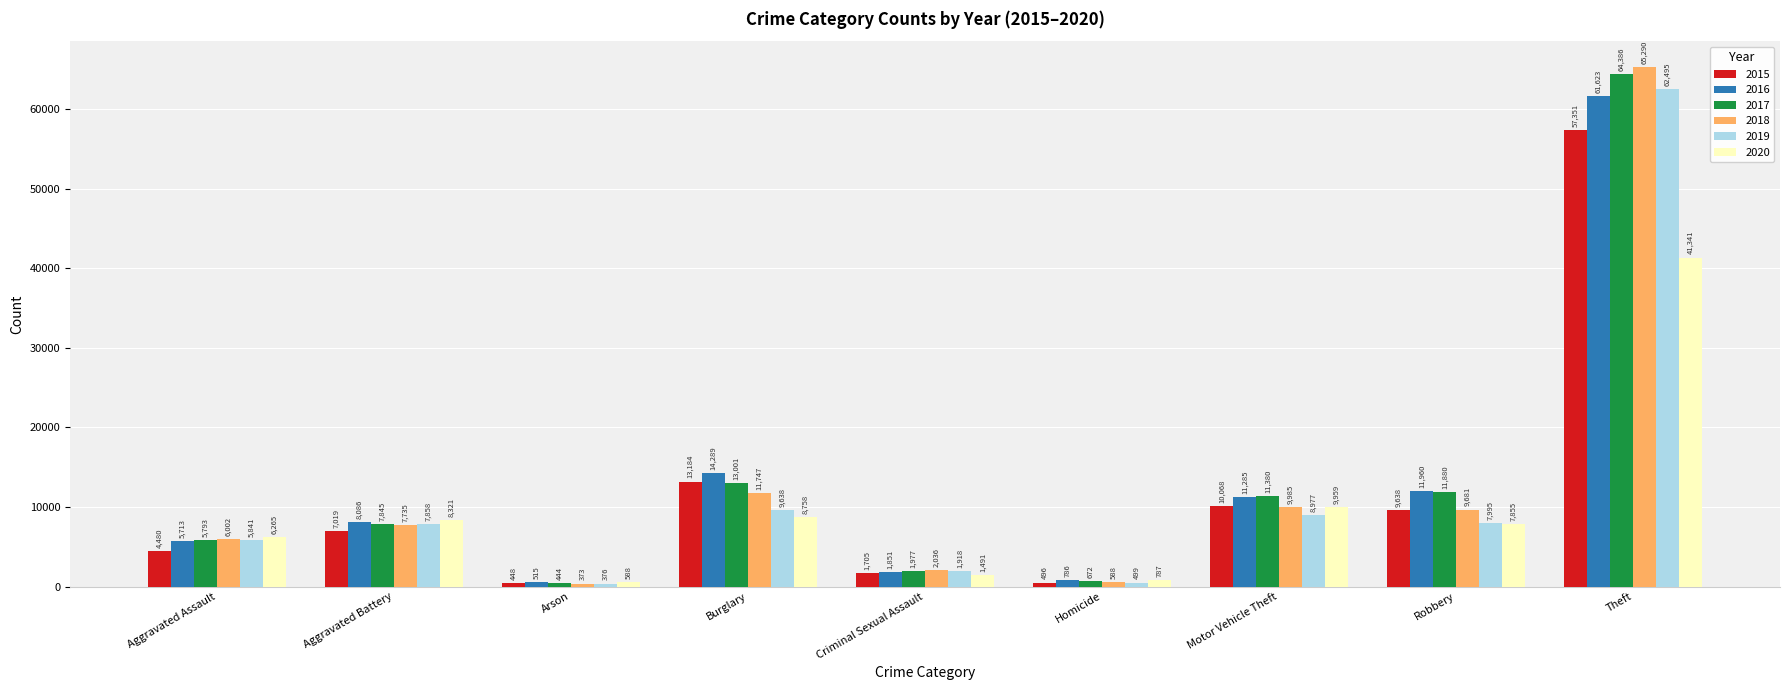

Is the value of 2016 at Theft greater than the value of 2015 at Theft?

Yes